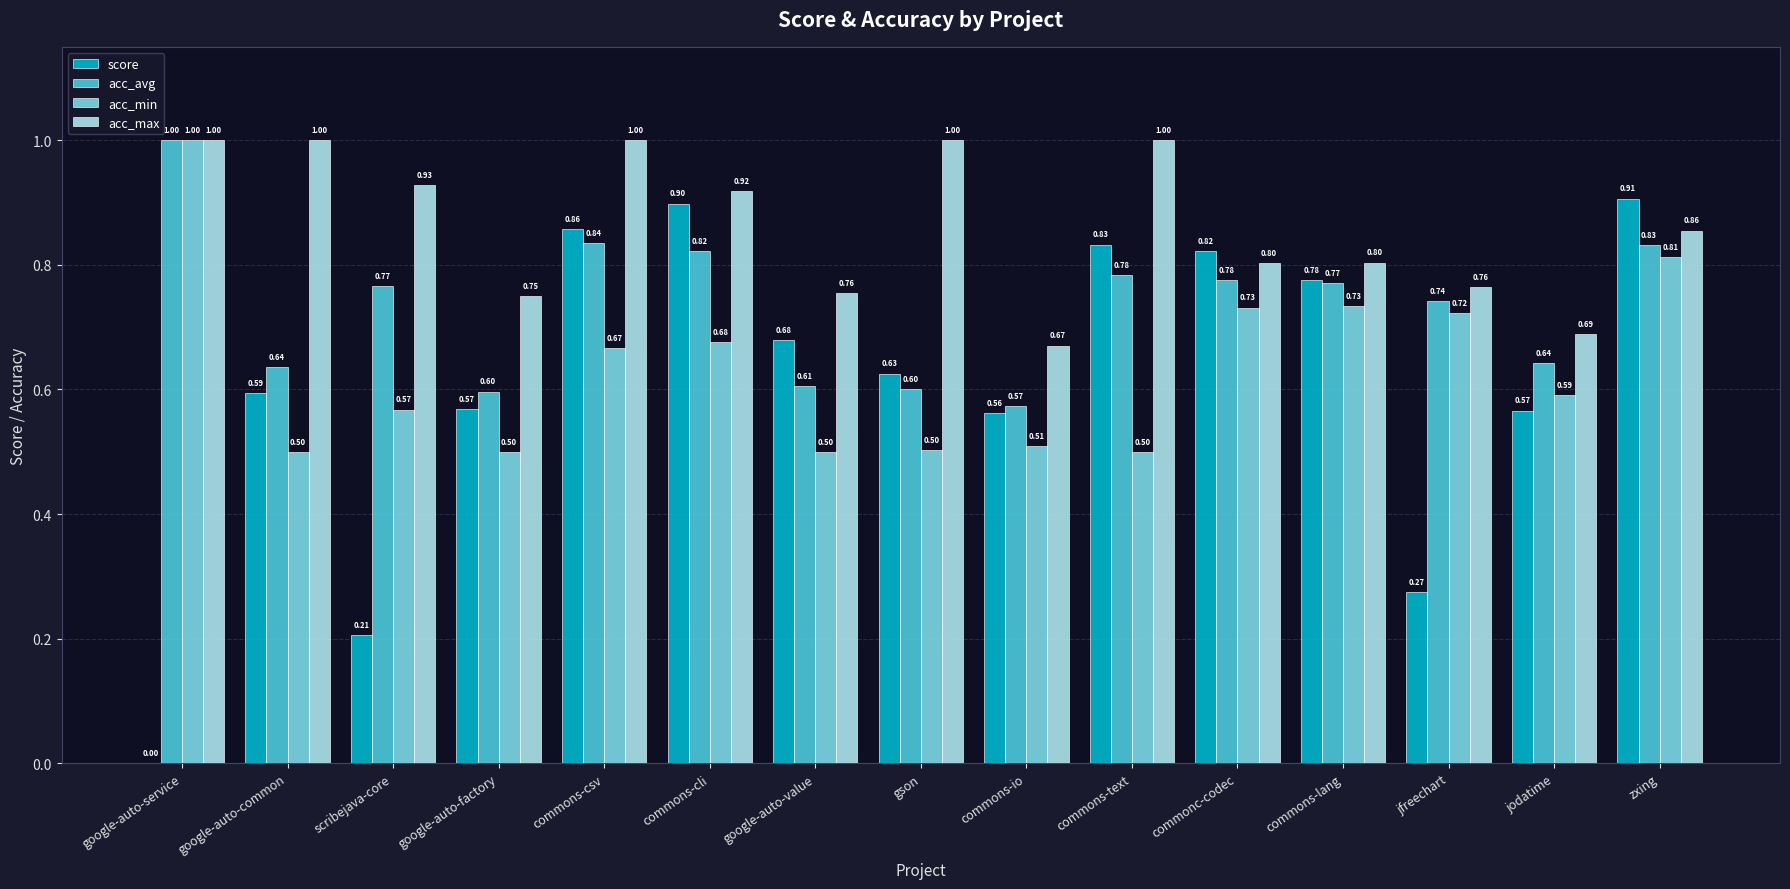

Which series has the largest total across all categories?

acc_max